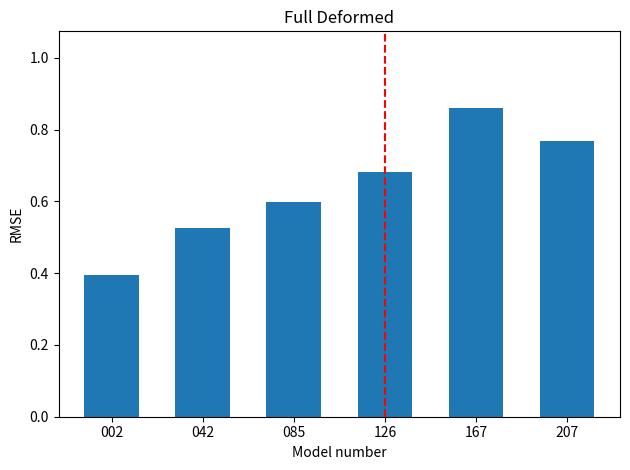

The value at 085 is 0.6. True or false?

True